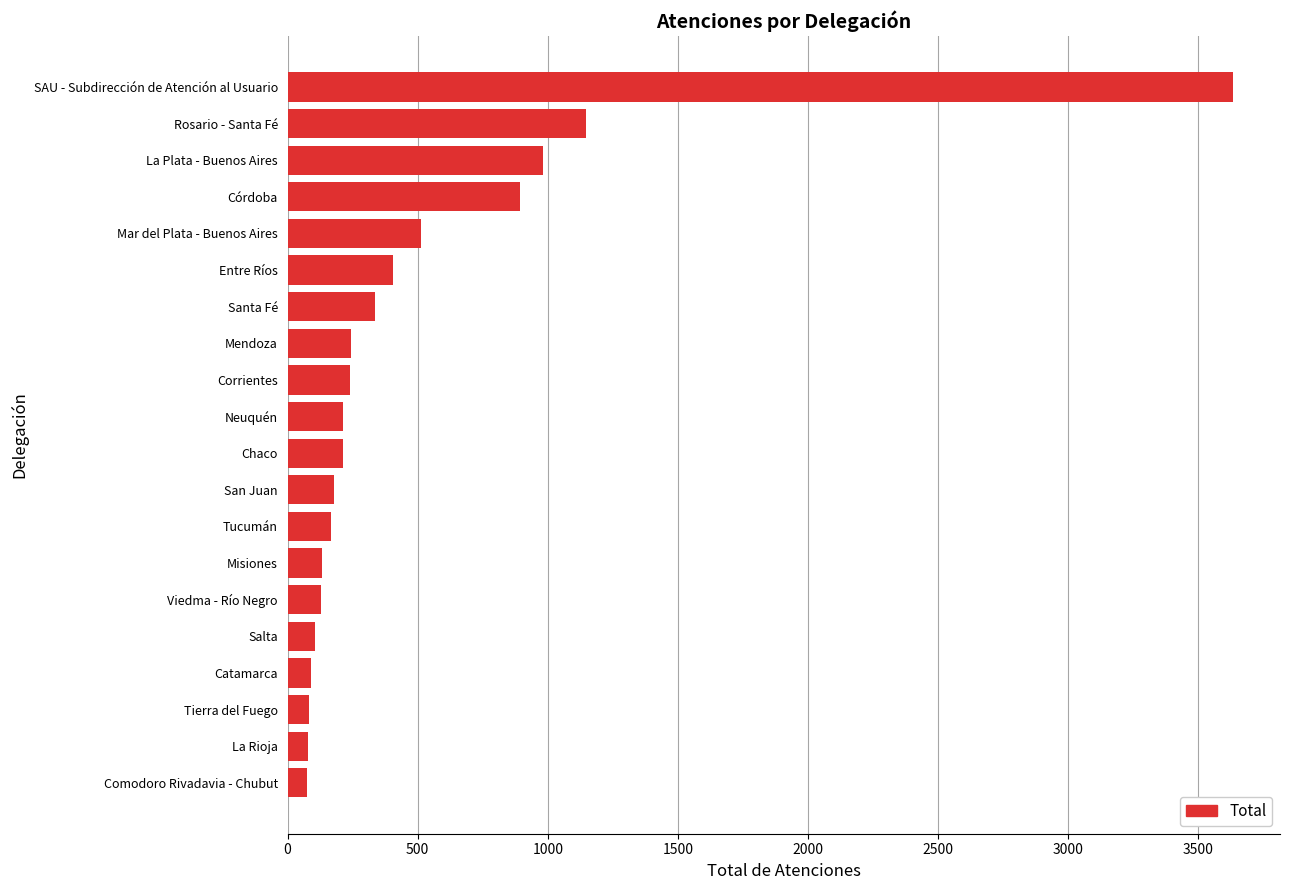

Where is the data nearest to the value 1854?

Rosario - Santa Fé